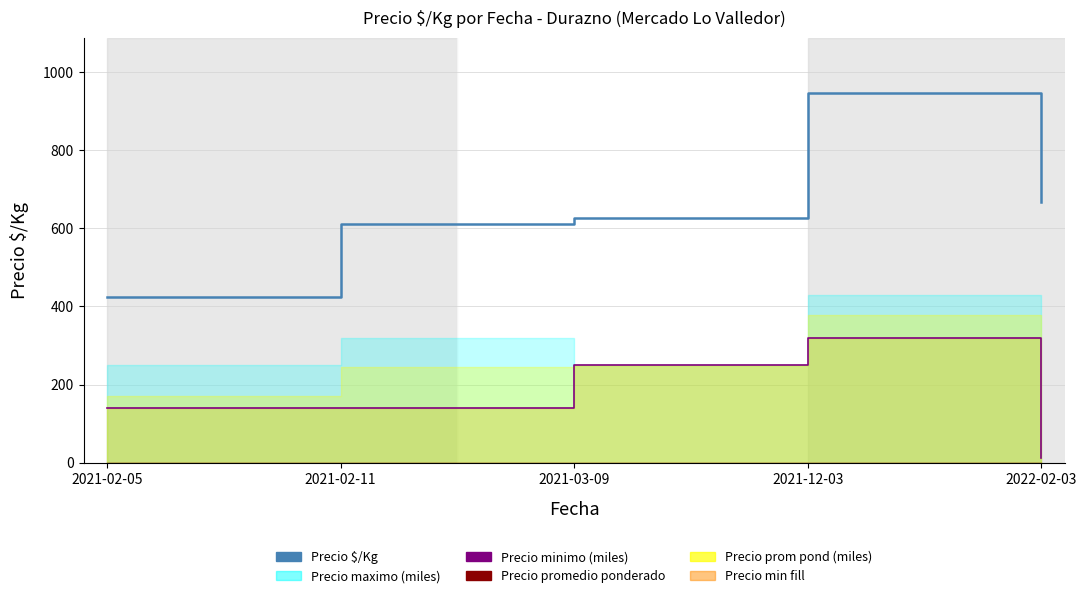

What is the greatest value displayed?

946